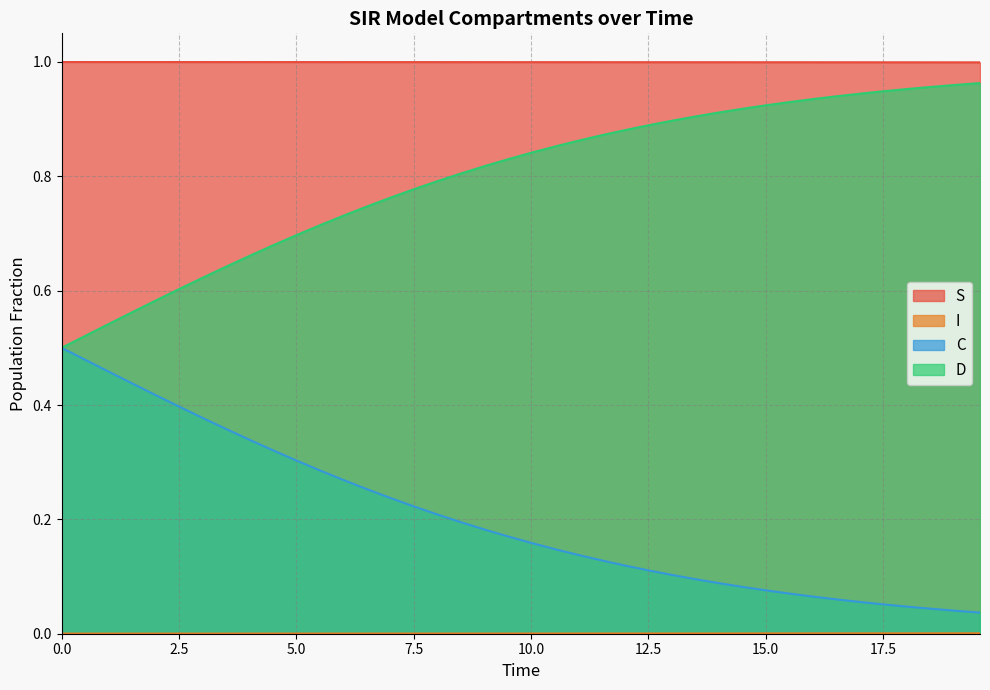

True or false: C has more than 1 points higher than both neighbors.

False